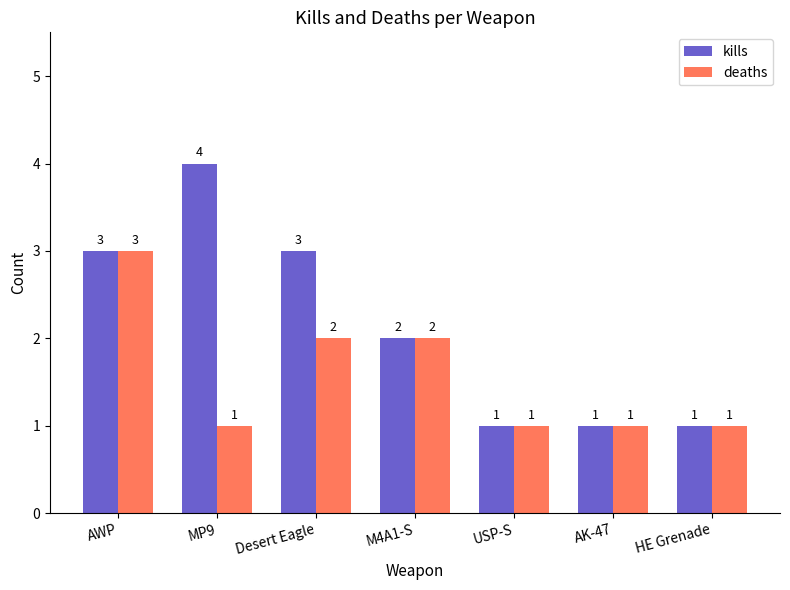

Is it true that deaths equals 2 at Desert Eagle?

True